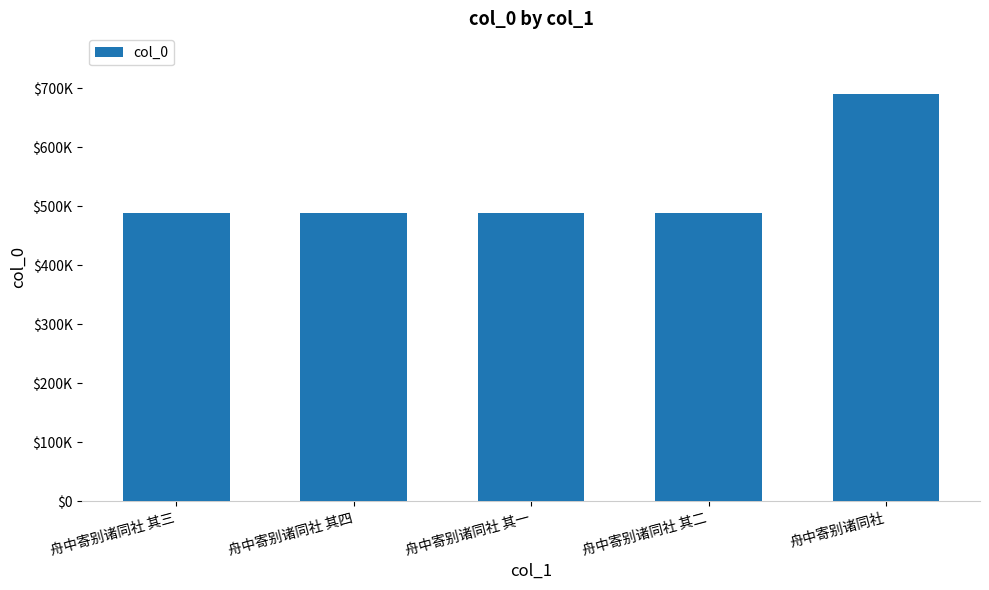

Are the bars horizontal?

No